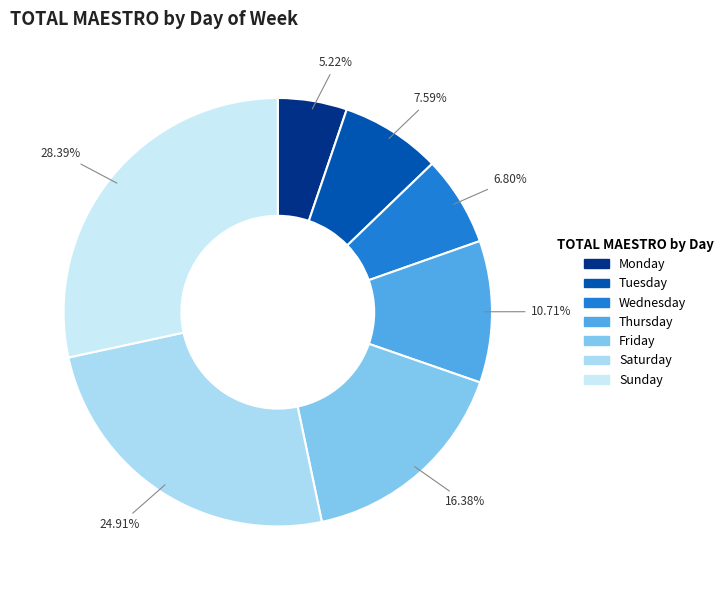

Does any single category account for the majority?

No